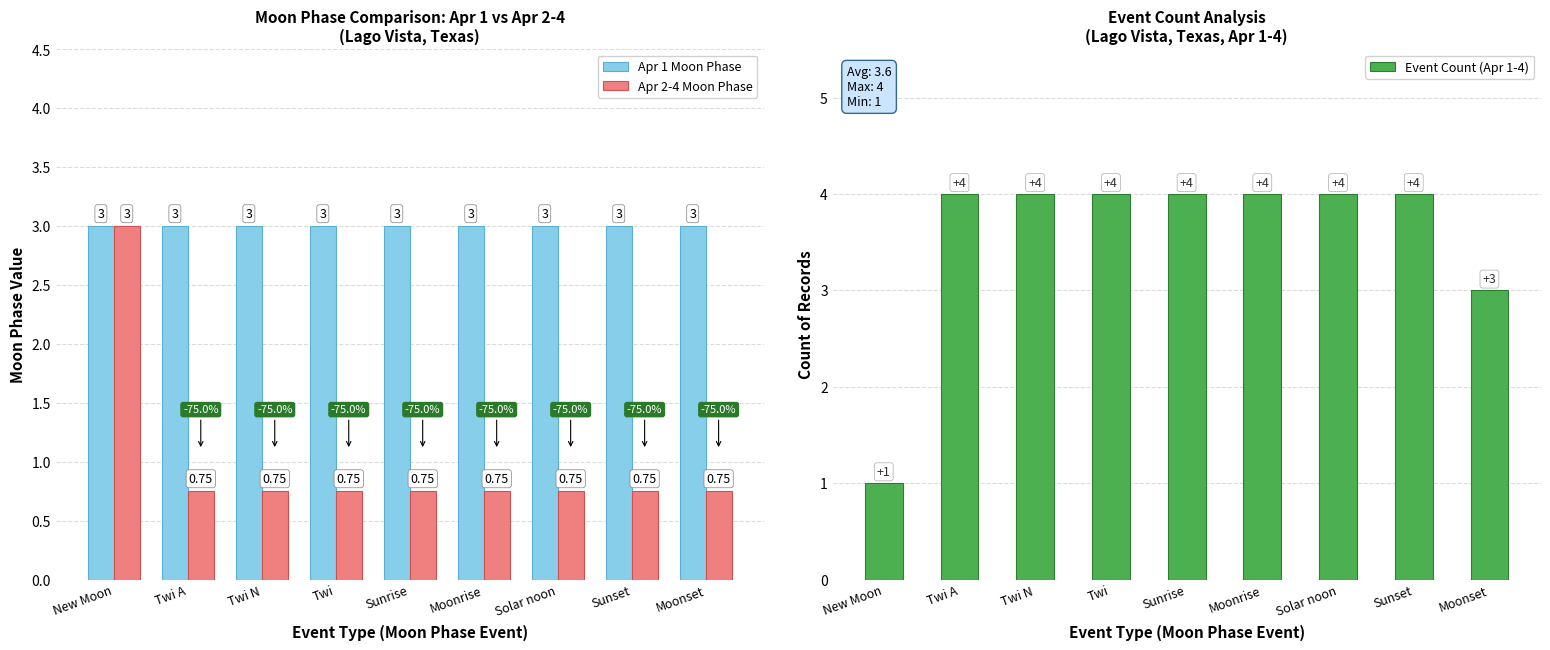

What are all the series names shown in the legend?

Apr 1 Moon Phase, Apr 2-4 Moon Phase, Event Count (Apr 1-4)